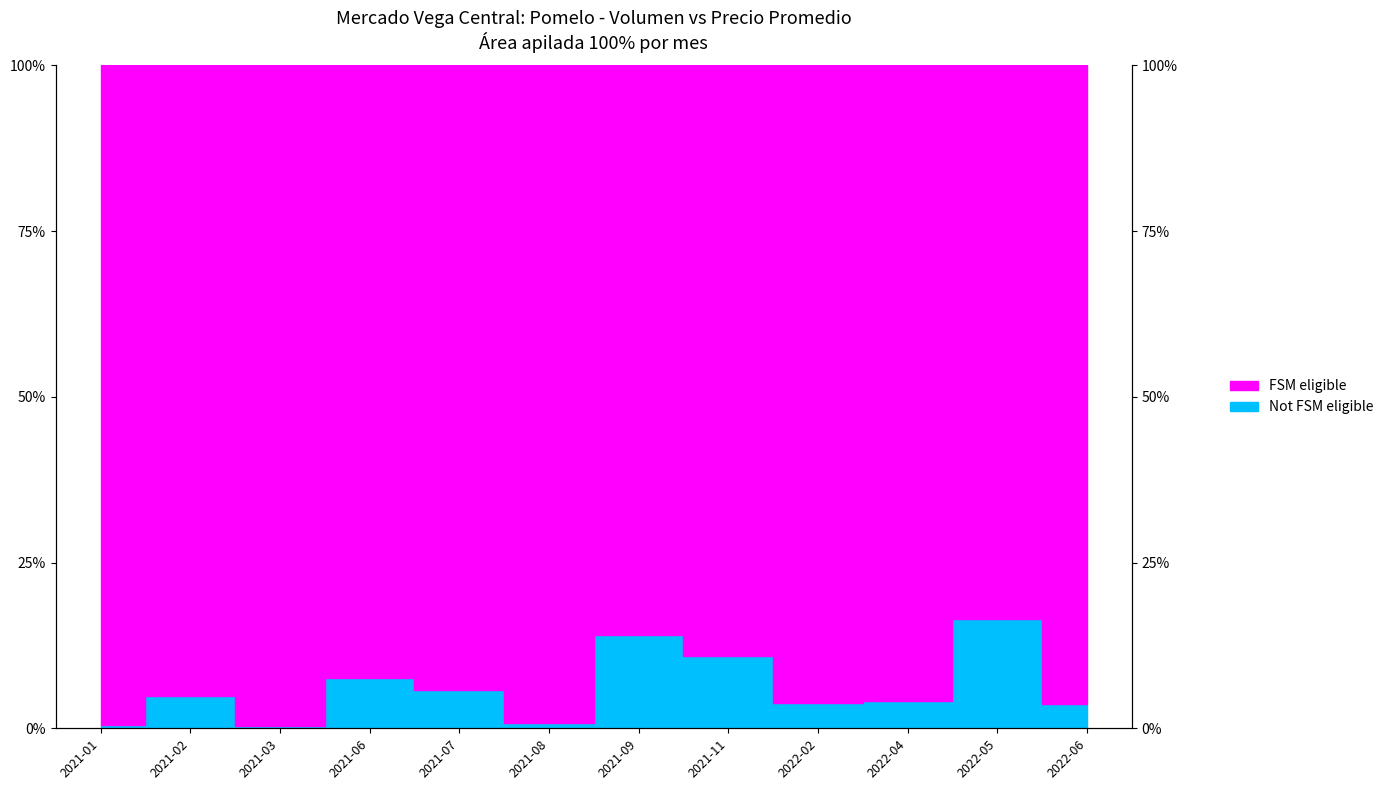

True or false: the data shows 0.0 at 2021-06.

False